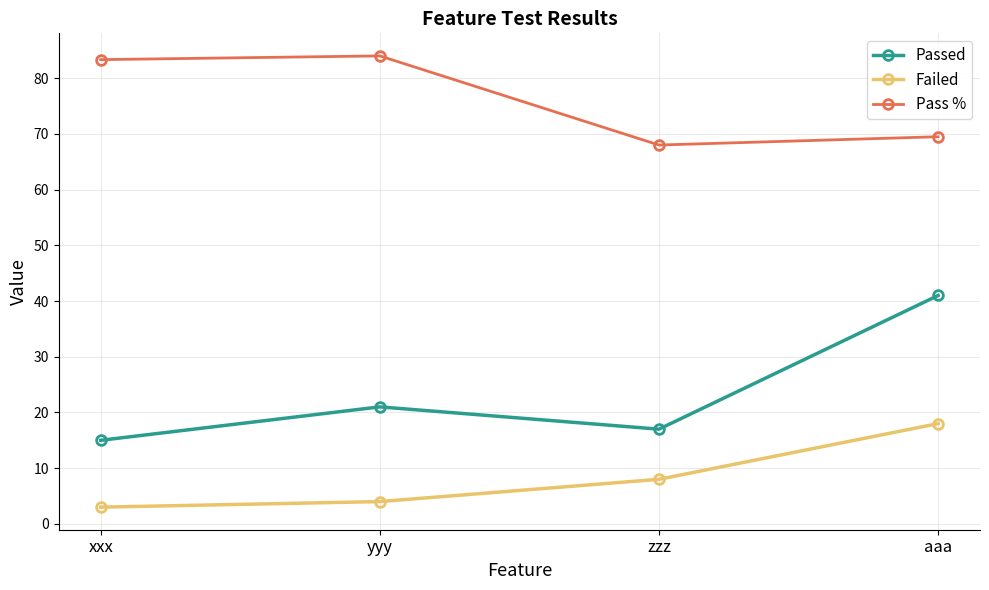

Rank the series by their average value, from highest to lowest.

Pass %, Passed, Failed